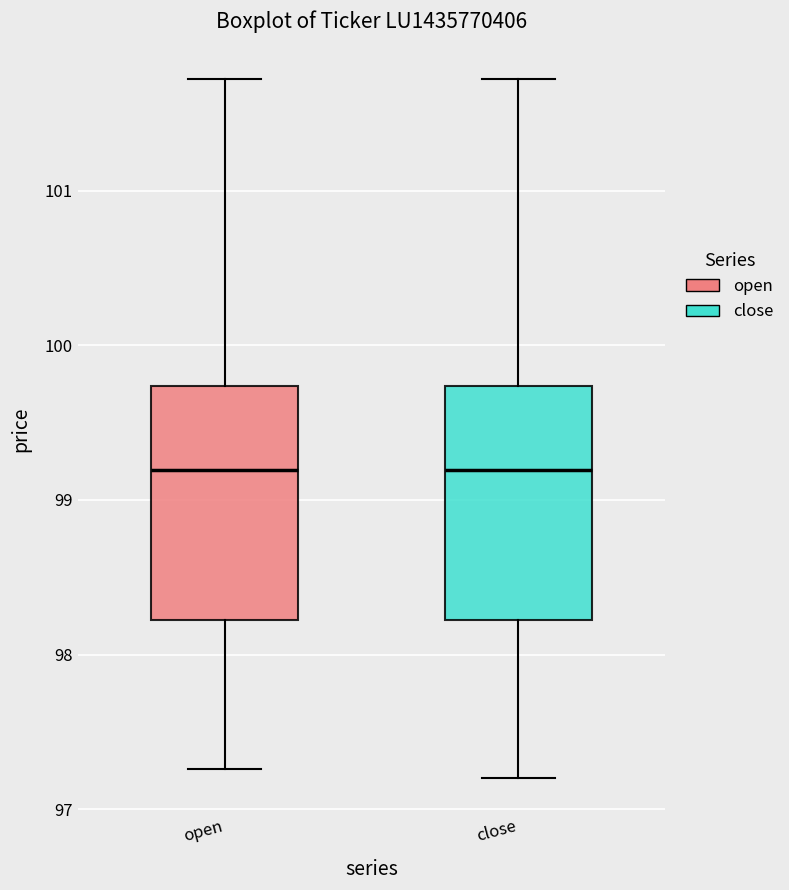

Reading left to right, transcribe this box plot: for each box, give where its median line is, the range the box spans, and where its two whiskers end, as read against the y-axis. The values are not printed on the chart, so give them approximately, as read against the axis.

open: median 99.2, box 98.2 to 99.7, whiskers 97.3 to 101.7
close: median 99.2, box 98.2 to 99.7, whiskers 97.2 to 101.7